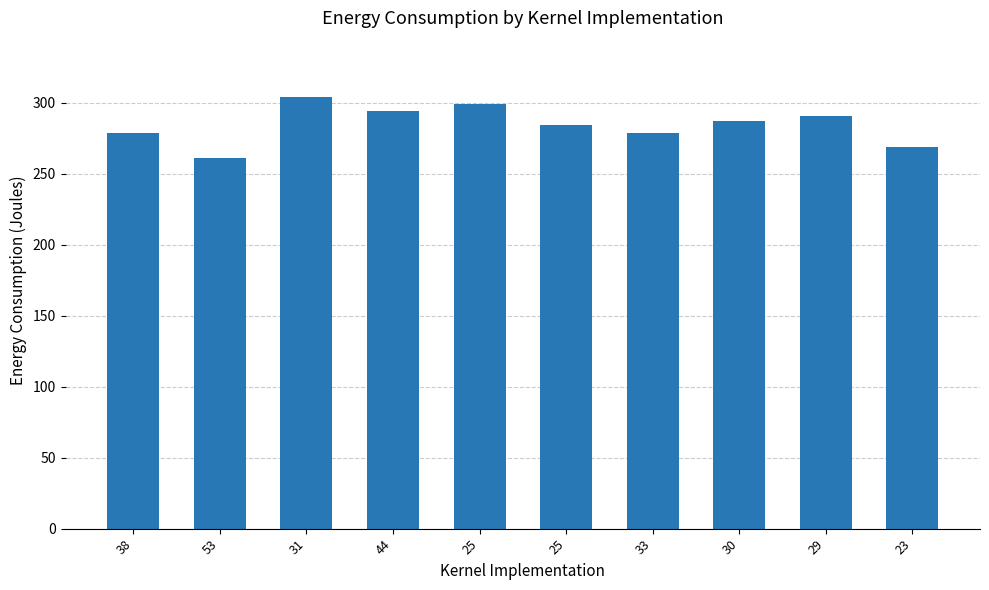

What is the ratio of the value at 44 to the value at 23?

1.1